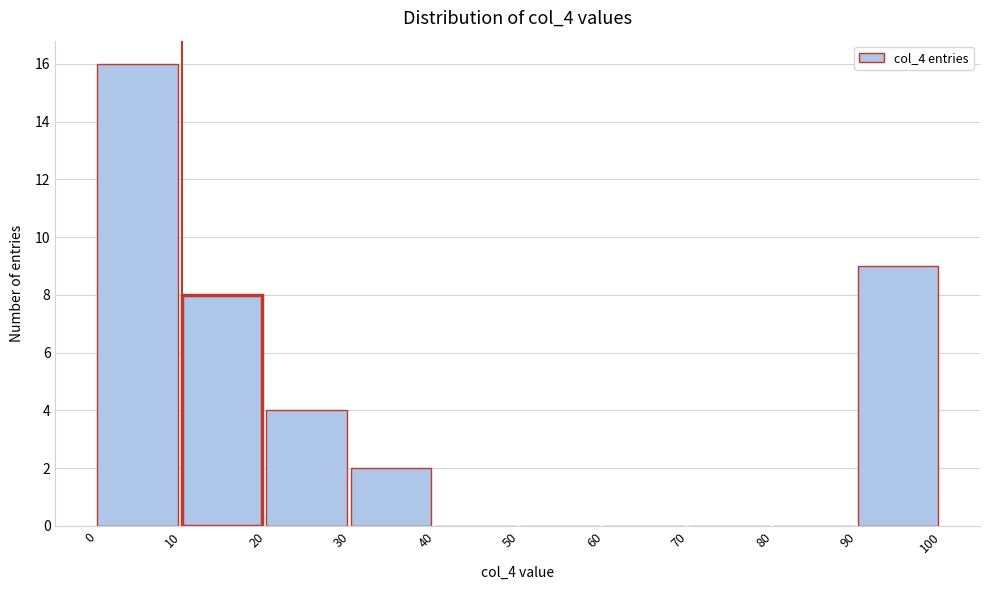

Reading left to right, list every bar in this chart as the range it spans on the x-axis followed by its height. The values are not printed on the chart, so give them approximately, as read against the axis.

0 to 10: 16
10 to 20: 8
20 to 30: 4
30 to 40: 2
40 to 50: 0
50 to 60: 0
60 to 70: 0
70 to 80: 0
80 to 90: 0
90 to 100: 9